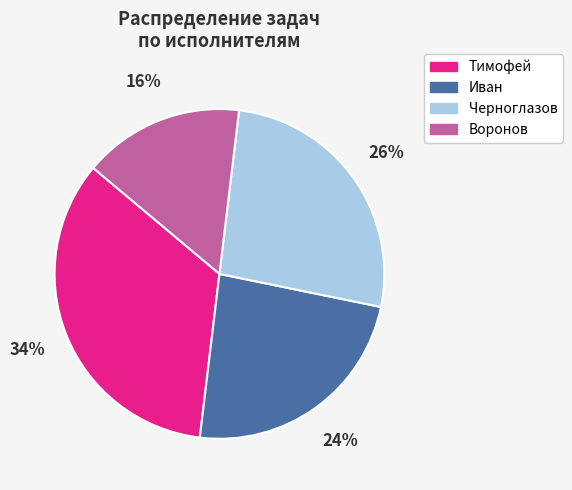

Is it true that Черноглазов is 26% of the pie?

True